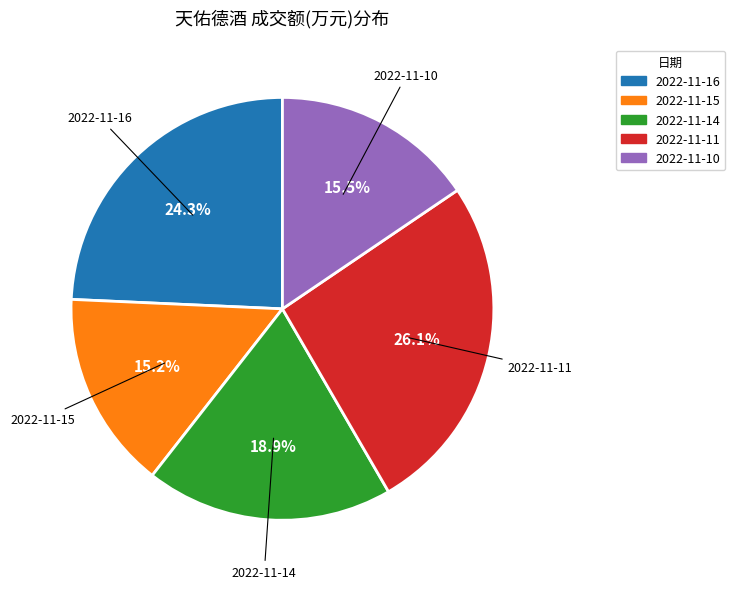

To the nearest percent, what is the difference between the 2022-11-16 and 2022-11-10 slice percentages?

9%